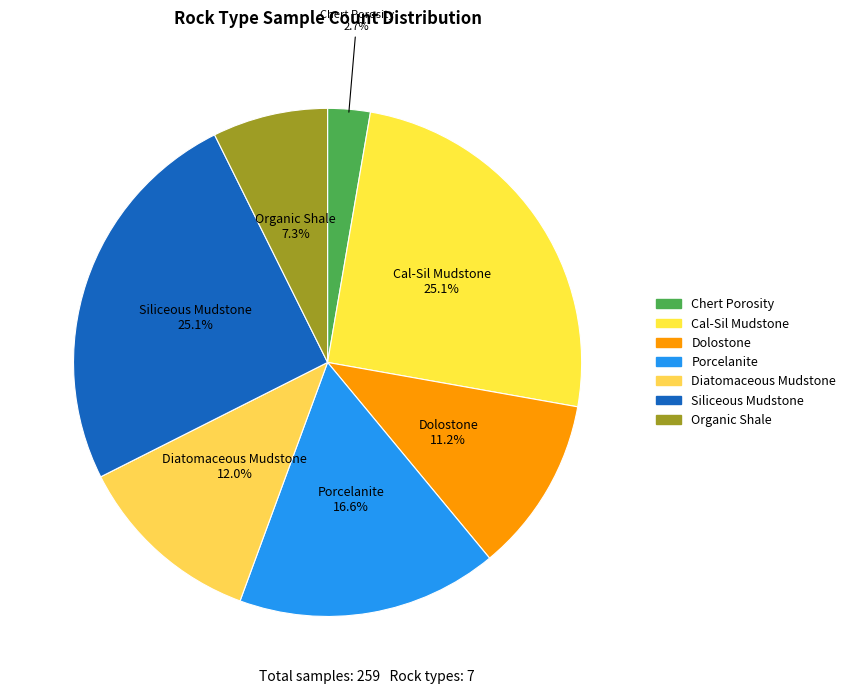

Which has a higher value, Porcelanite or Organic Shale?

Porcelanite